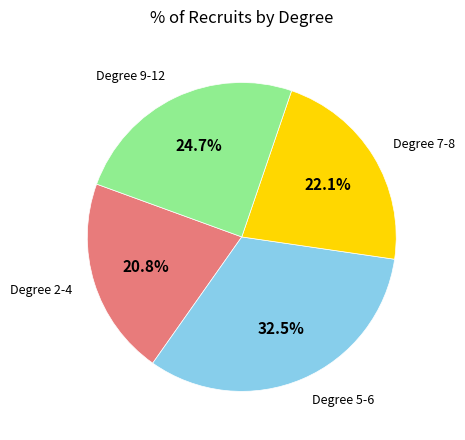

What is the ratio of the value at Degree 5-6 to the value at Degree 2-4?

1.6